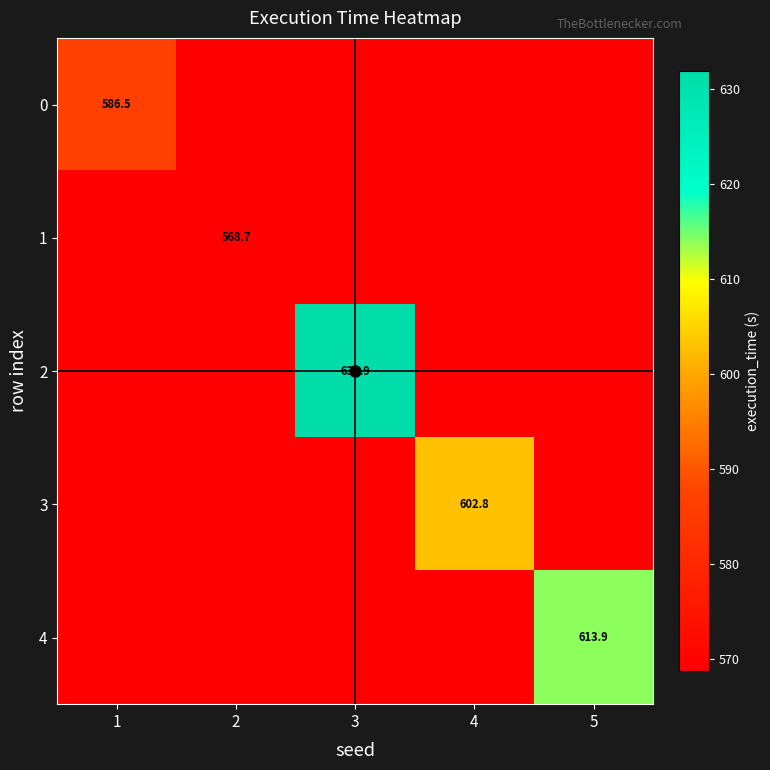

The value of 4 at 4 is 568.7. True or false?

True